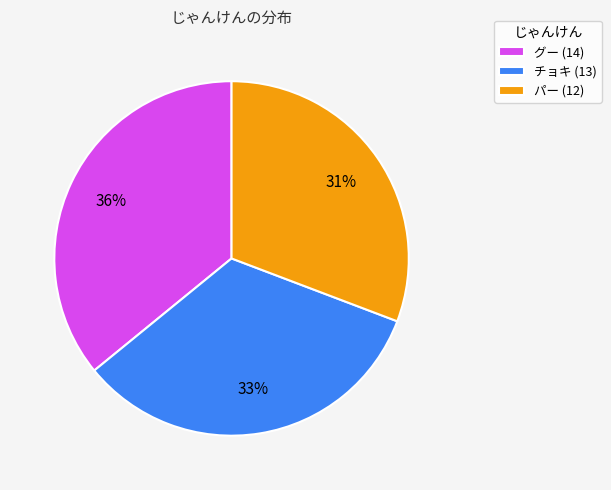

Is there a majority slice in this chart?

No